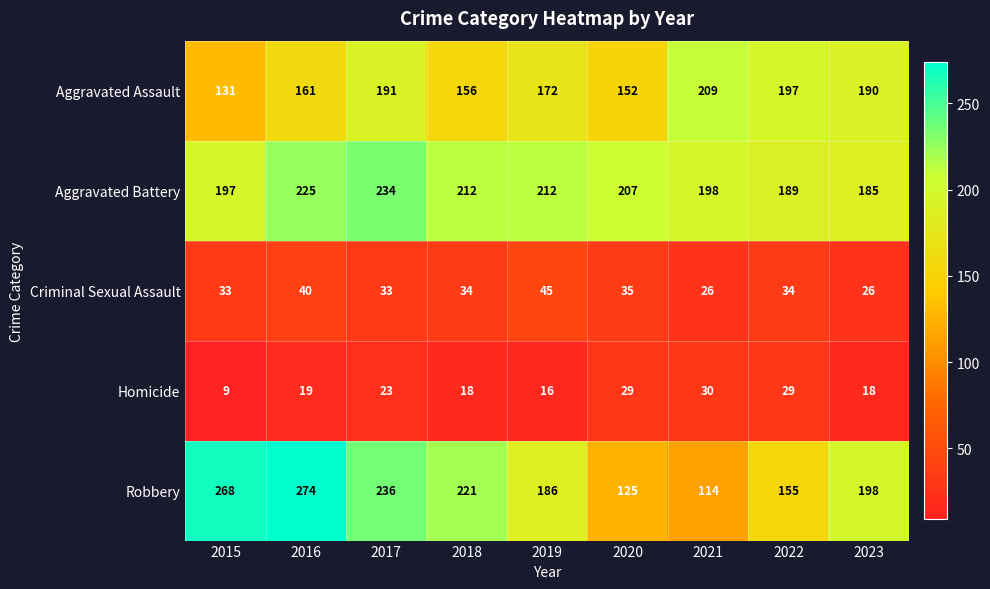

Is the value of Aggravated Battery at 2021 greater than the value of Robbery at 2022?

Yes